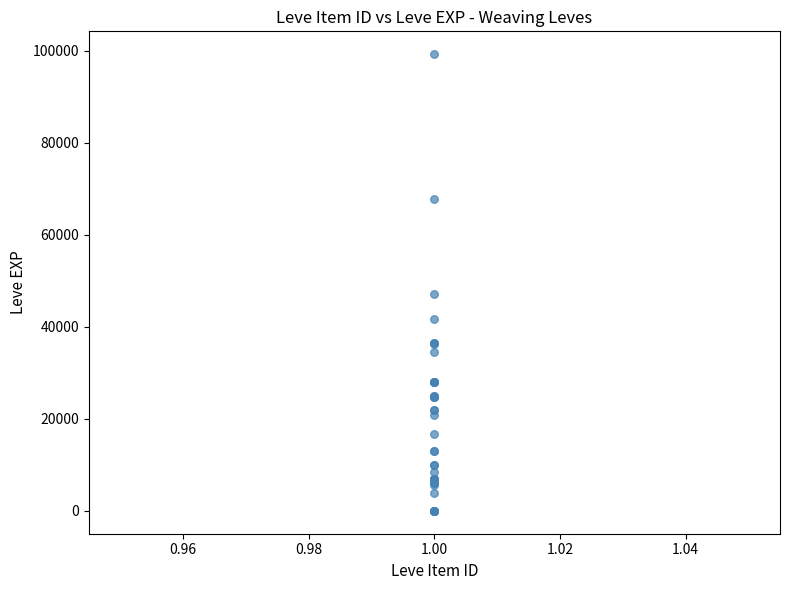

What Y value in the scatter plot is closest to 49610?

47200